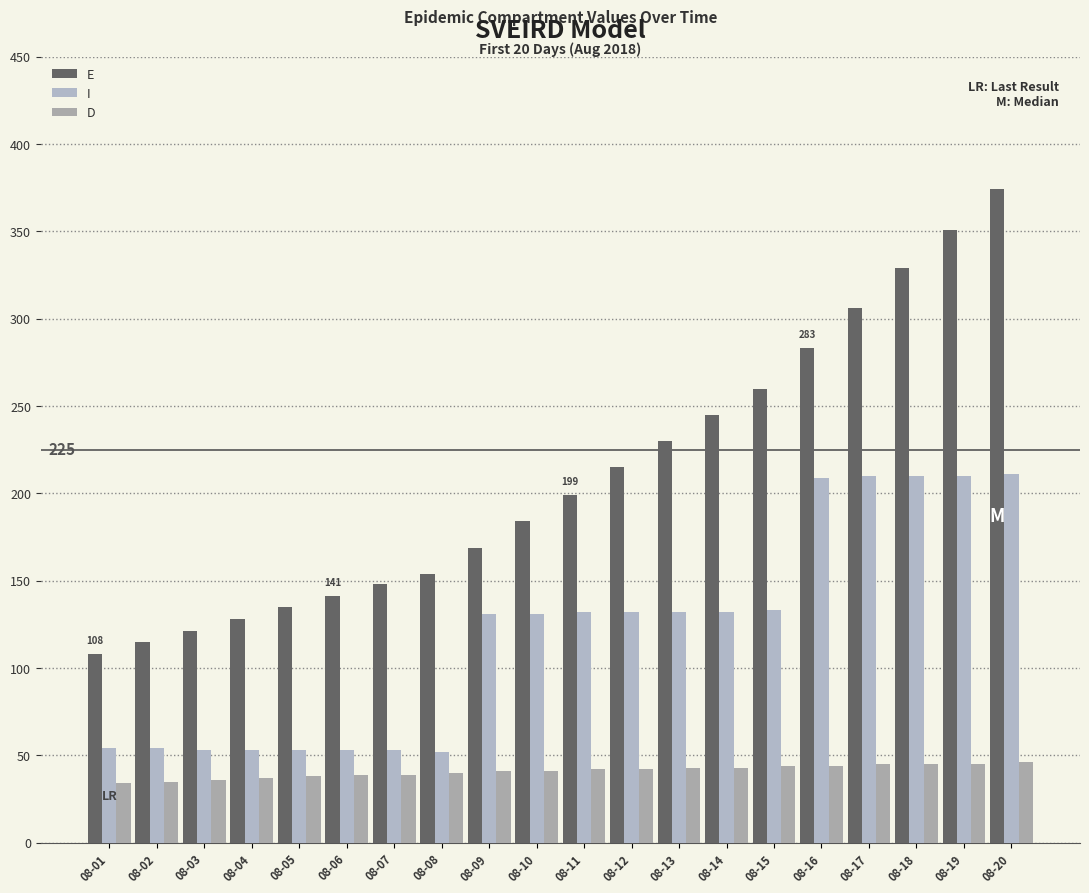

At which label does D first exceed 42?

08-13